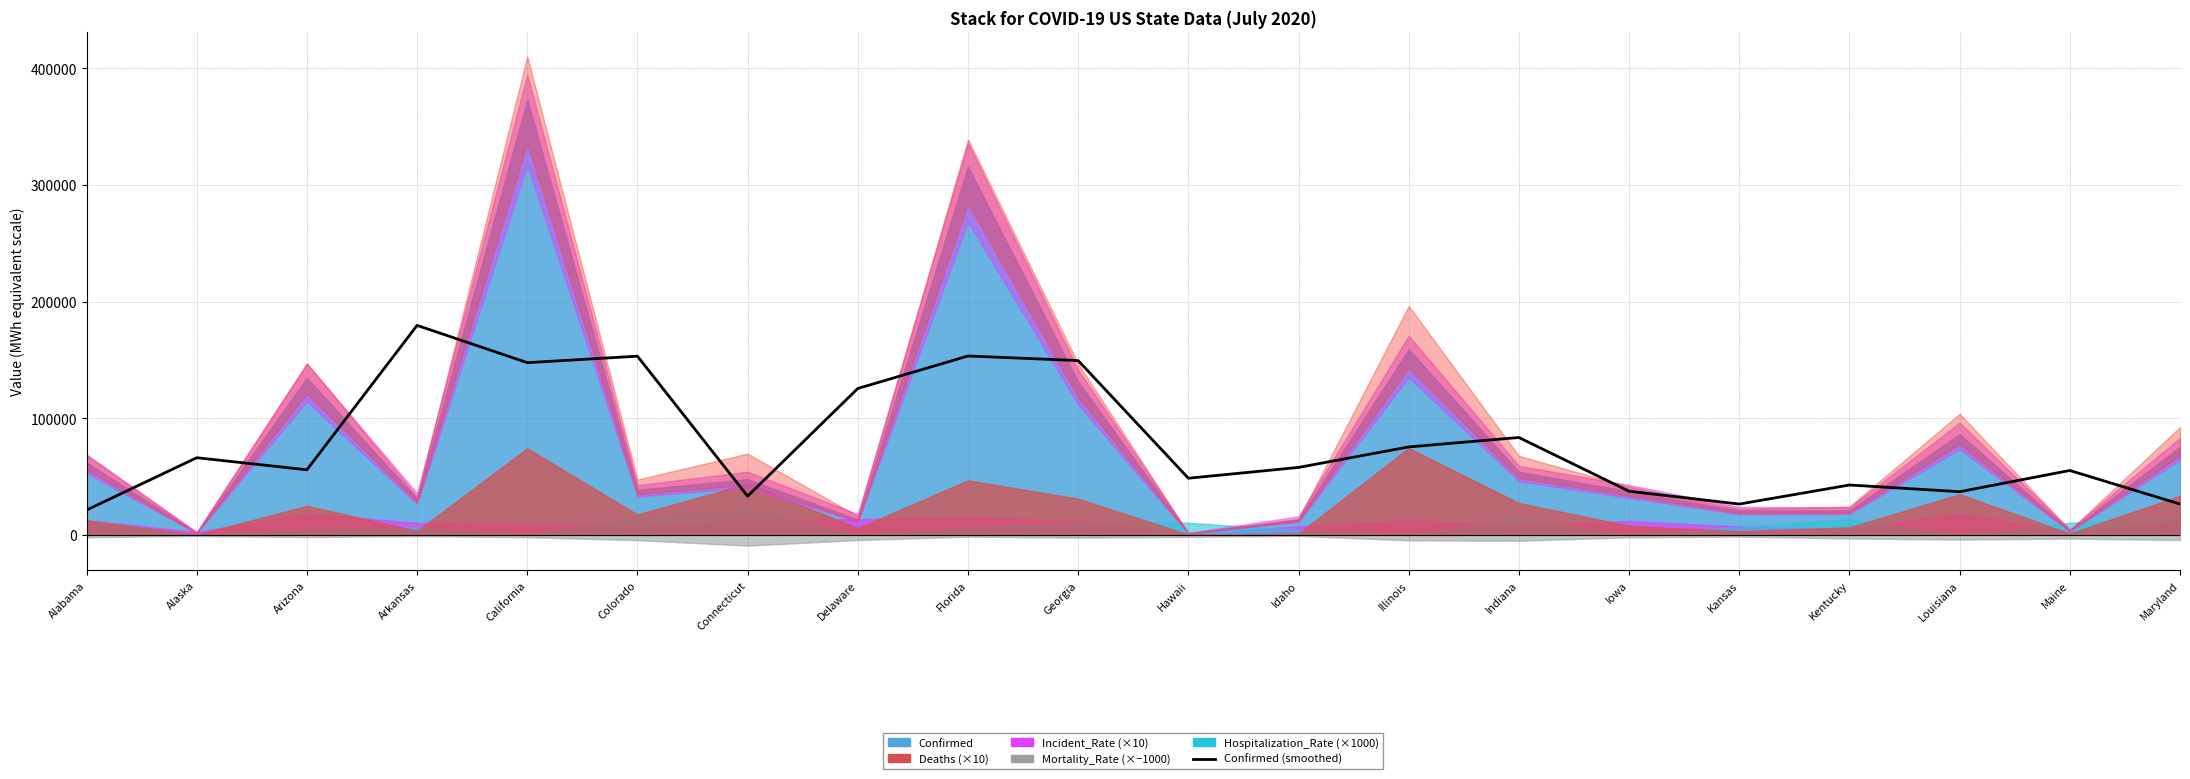

List the labels in order of value, smallest first.

Alabama, Kansas, Maryland, Connecticut, Louisiana, Iowa, Kentucky, Hawaii, Maine, Arizona, Idaho, Alaska, Illinois, Indiana, Delaware, California, Georgia, Colorado, Florida, Arkansas